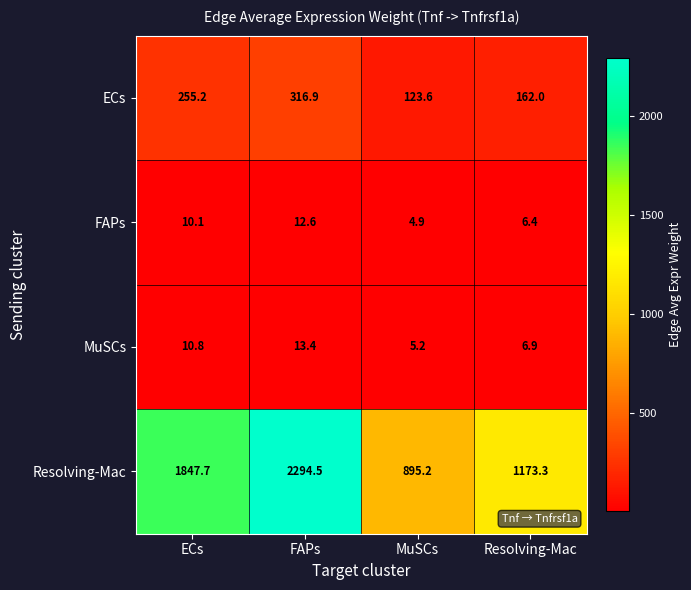

List the series in order of their peak value, lowest first.

FAPs, MuSCs, ECs, Resolving-Mac